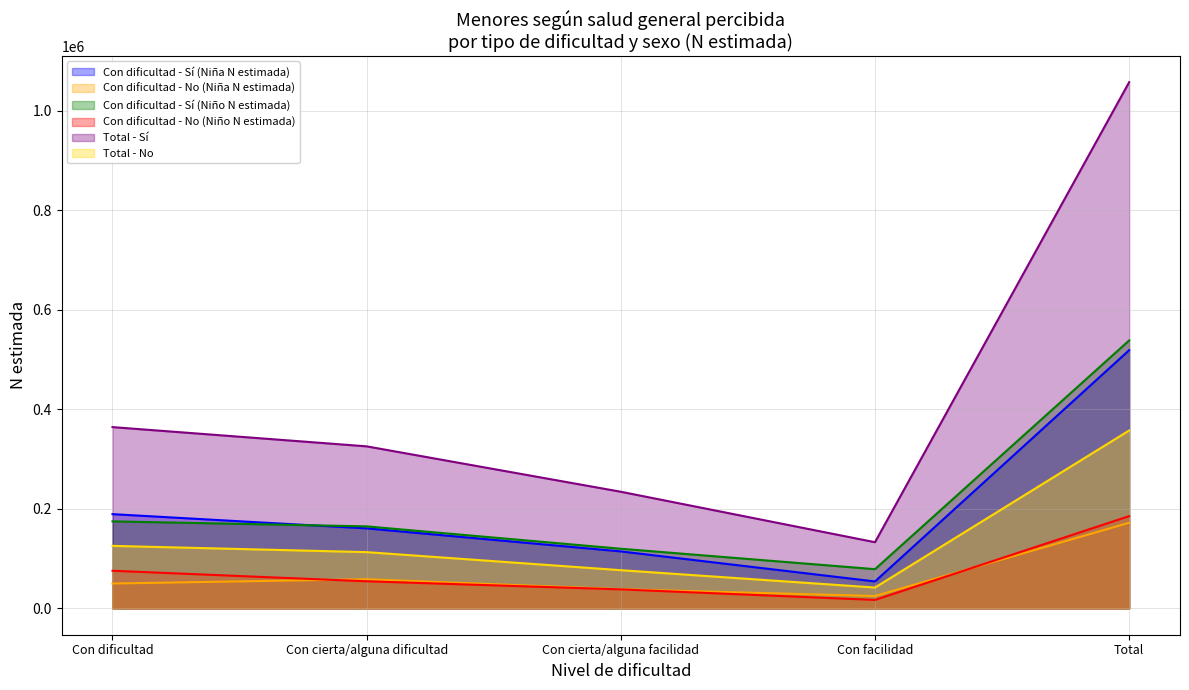

What is the average value of the Con dificultad - No (Niño N estimada) series?

74188